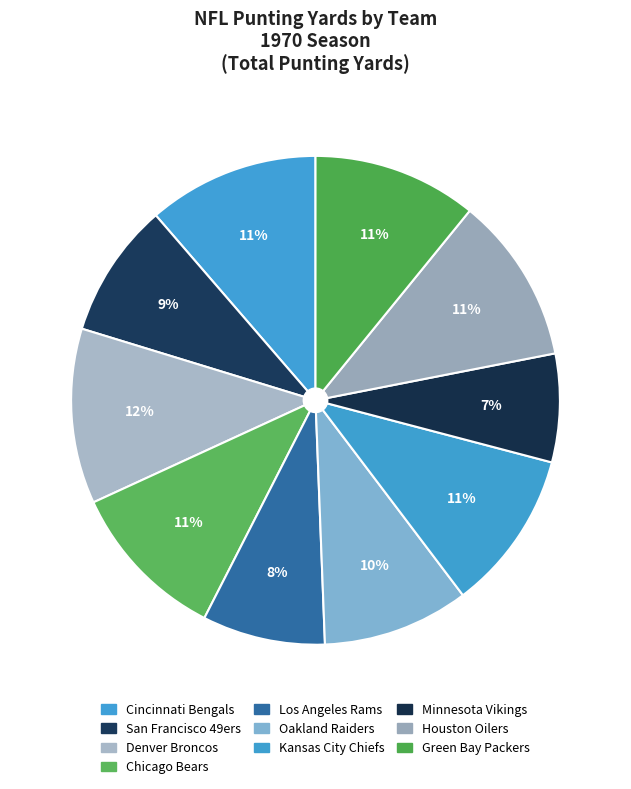

The Chicago Bears slice represents 11% of the pie. True or false?

True